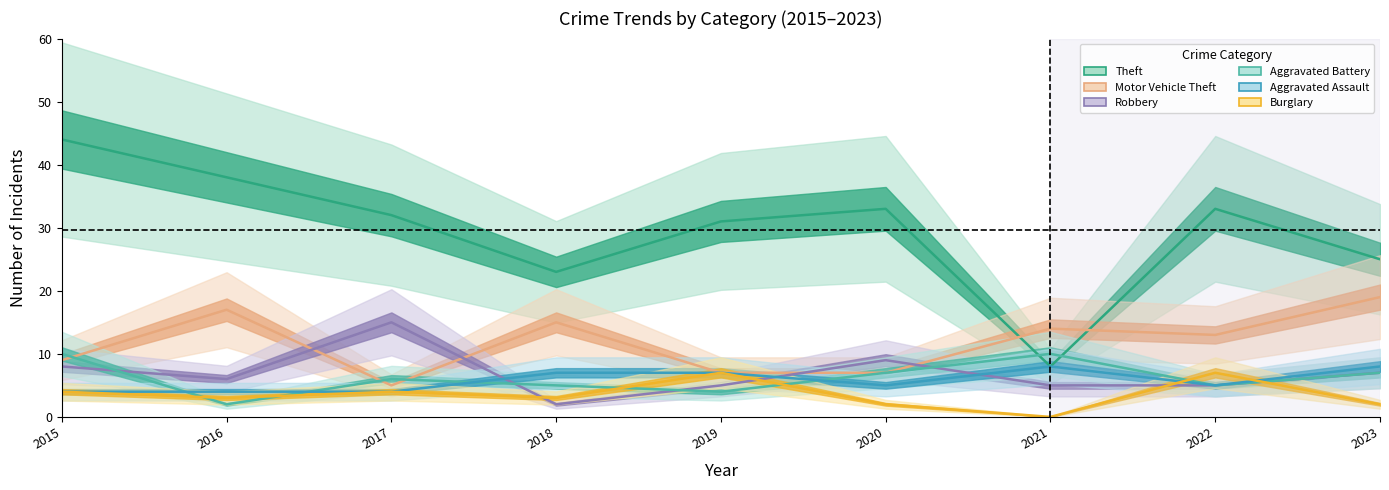

True or false: Theft and Aggravated Assault intersect in this chart.

False